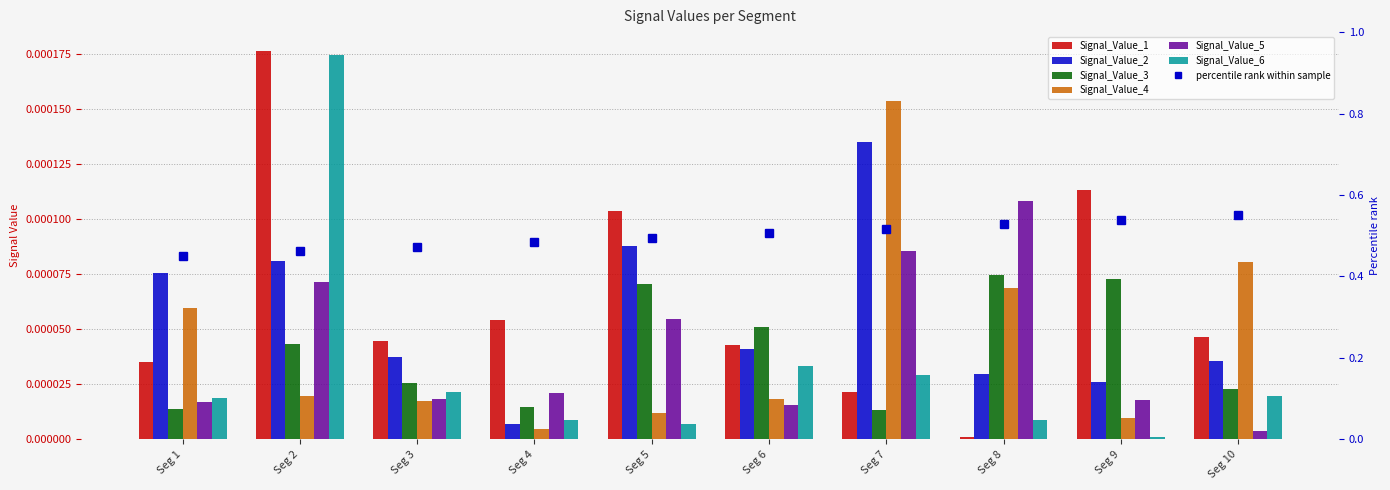

List the series in order of their peak value, highest first.

Signal_Value_1, Signal_Value_6, Signal_Value_4, Signal_Value_2, Signal_Value_5, Signal_Value_3